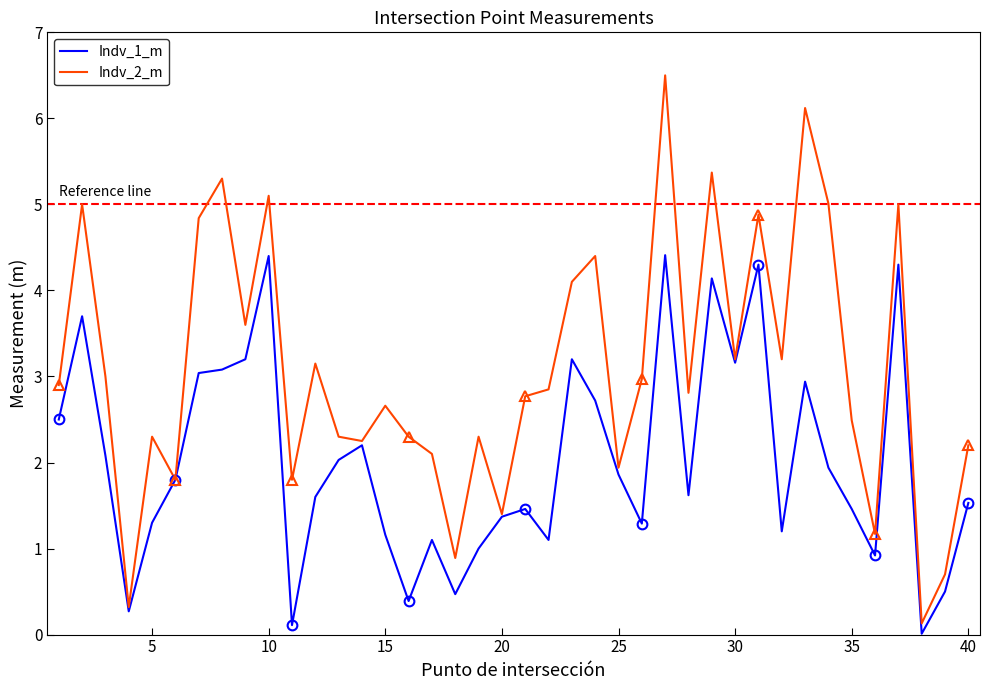

The value of Indv_2_m at 35 is 2.5. True or false?

True